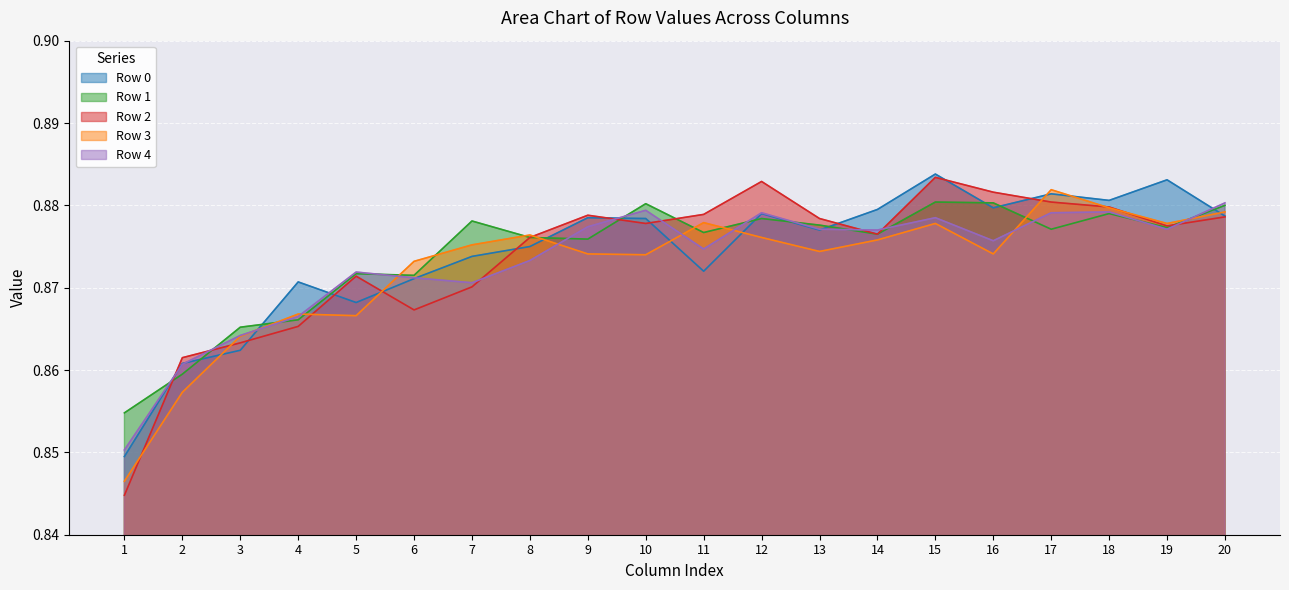

Between 2 and 6, which series saw the biggest shift?

Row 3